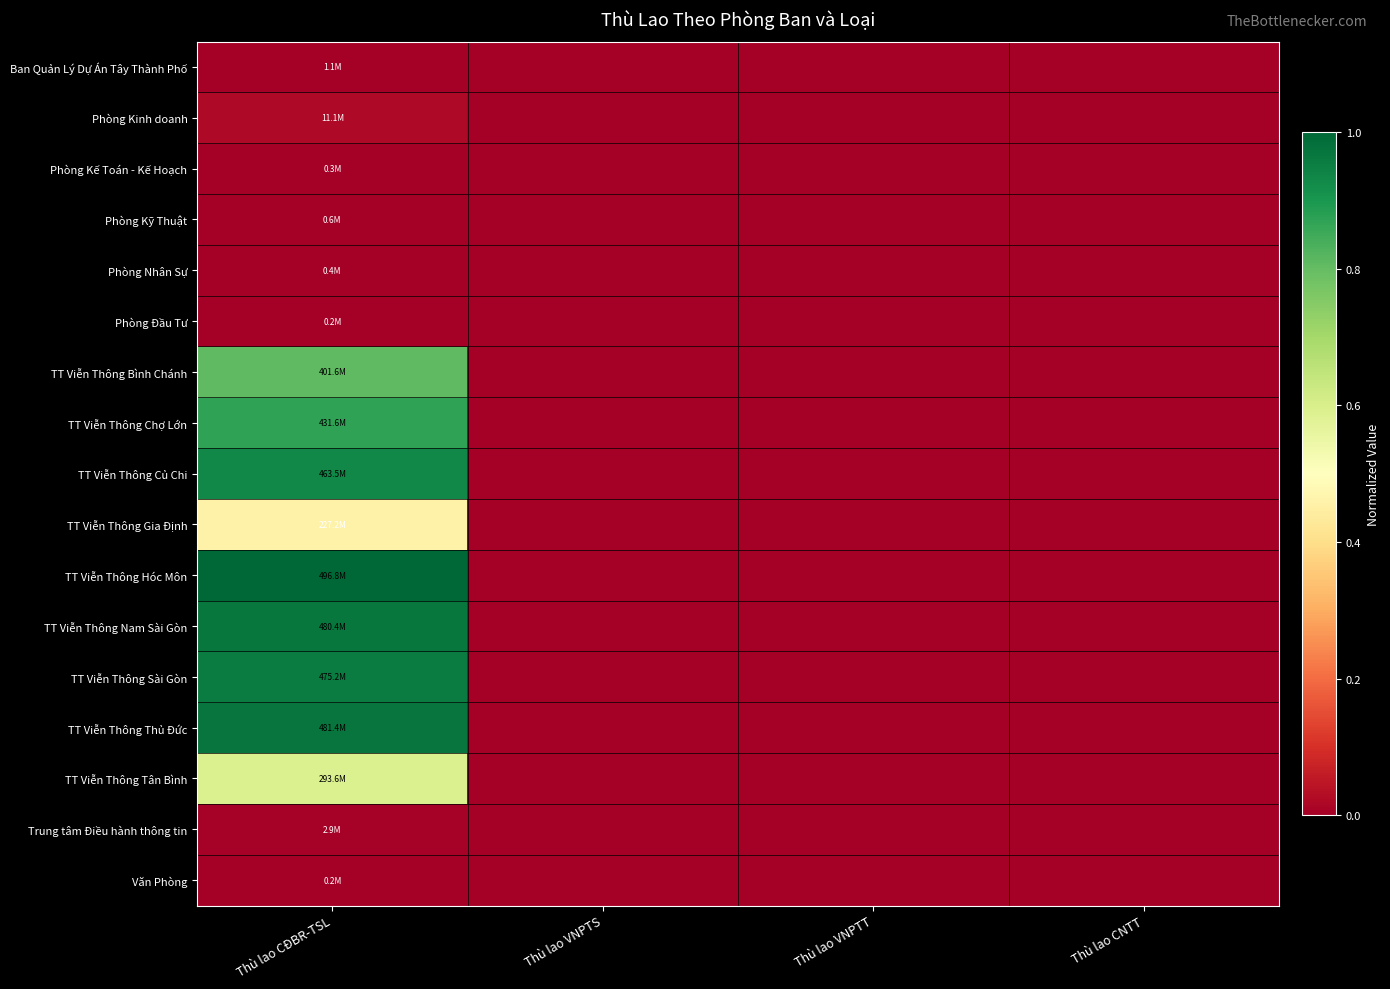

List the series in order of their peak value, lowest first.

Văn Phòng, Phòng Đầu Tư, Phòng Kế Toán - Kế Hoạch, Phòng Nhân Sự, Phòng Kỹ Thuật, Ban Quản Lý Dự Án Tây Thành Phố, Trung tâm Điều hành thông tin, Phòng Kinh doanh, TT Viễn Thông Gia Định, TT Viễn Thông Tân Bình, TT Viễn Thông Bình Chánh, TT Viễn Thông Chợ Lớn, TT Viễn Thông Củ Chi, TT Viễn Thông Sài Gòn, TT Viễn Thông Nam Sài Gòn, TT Viễn Thông Thủ Đức, TT Viễn Thông Hóc Môn